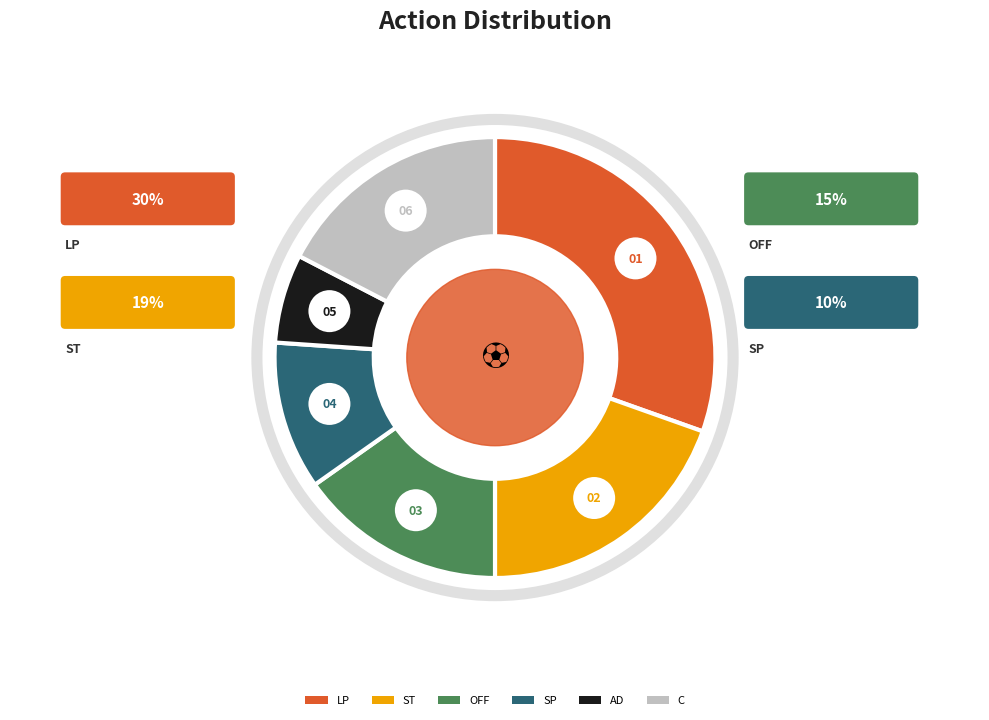

Count the number of slices in the pie.

6